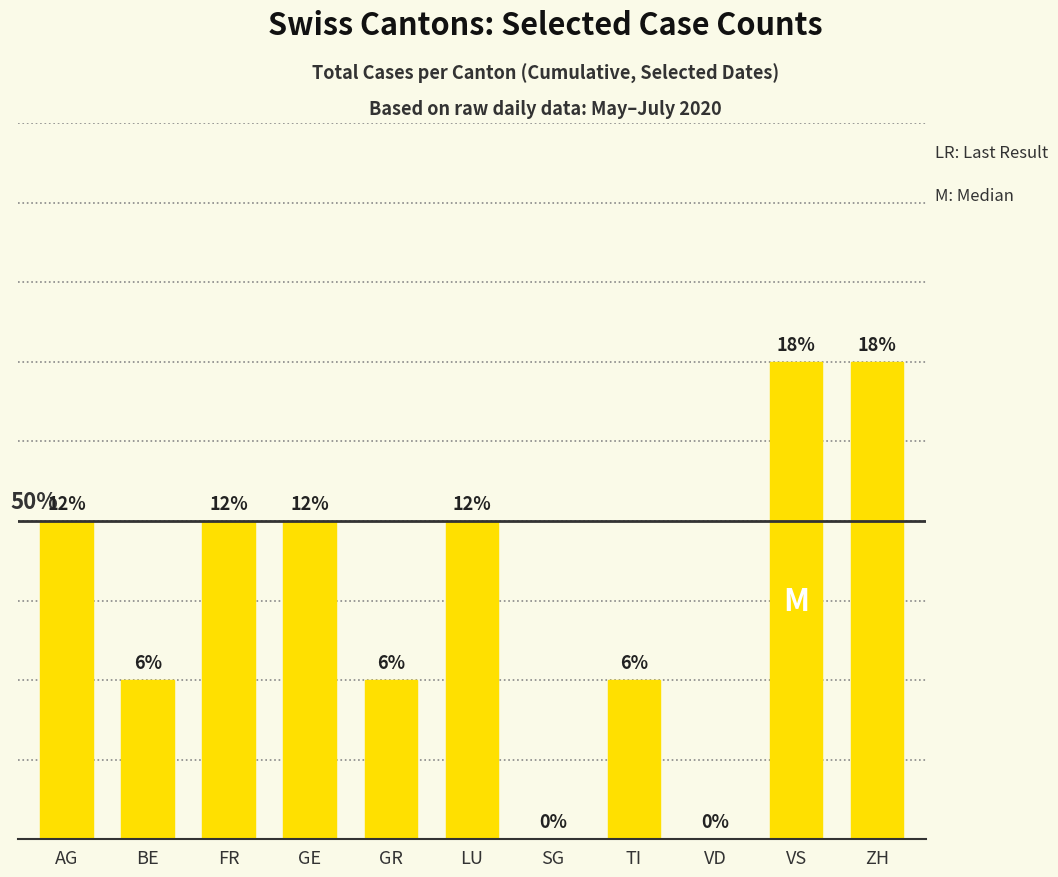

What is the label of the 10th bar from the right?

BE